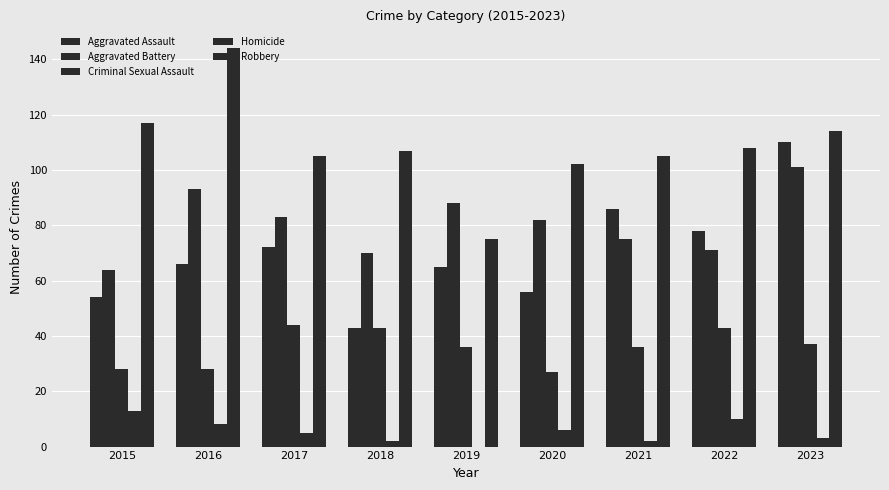

Which category has the highest value in the Homicide series?

2015